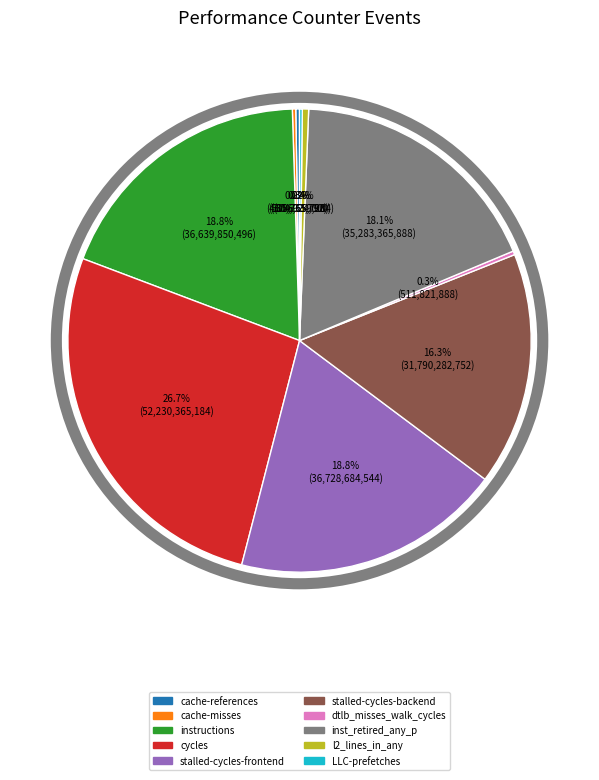

What percentage is NOT represented by stalled-cycles-frontend?

81.2%